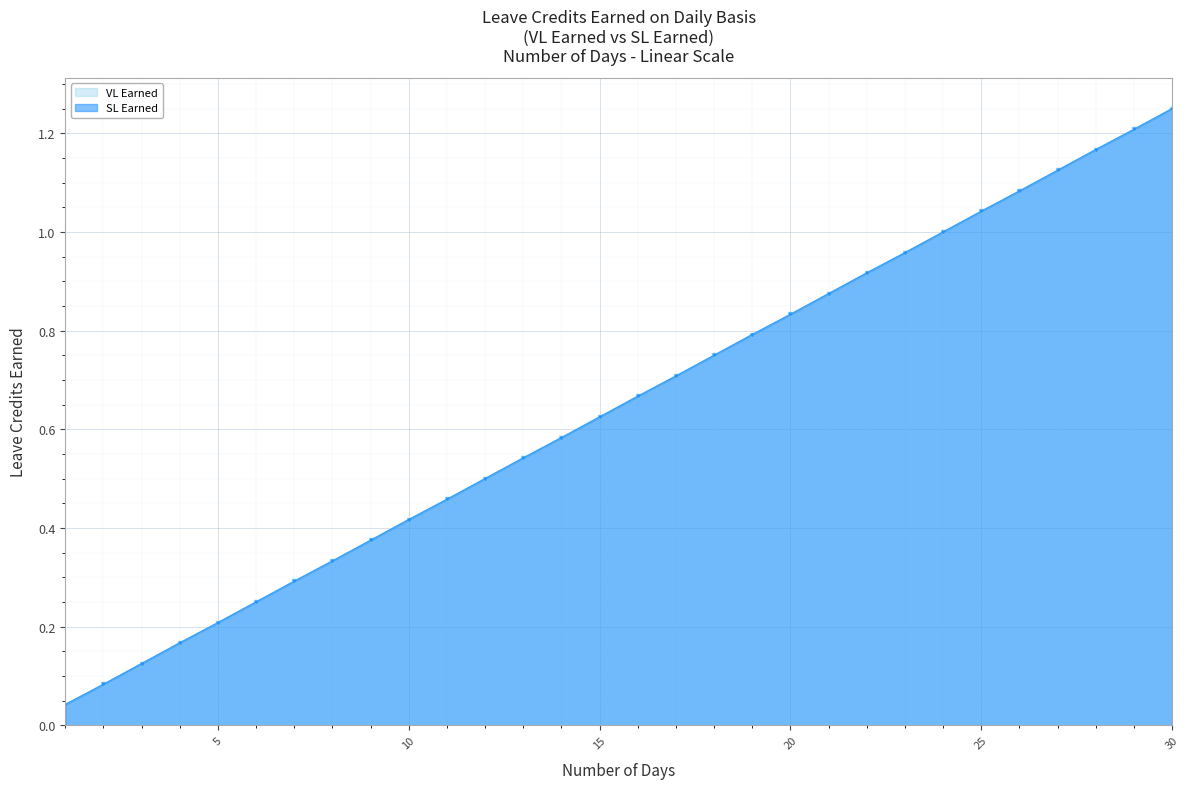

What is the sum of the SL Earned values at 22 and 15?

1.5